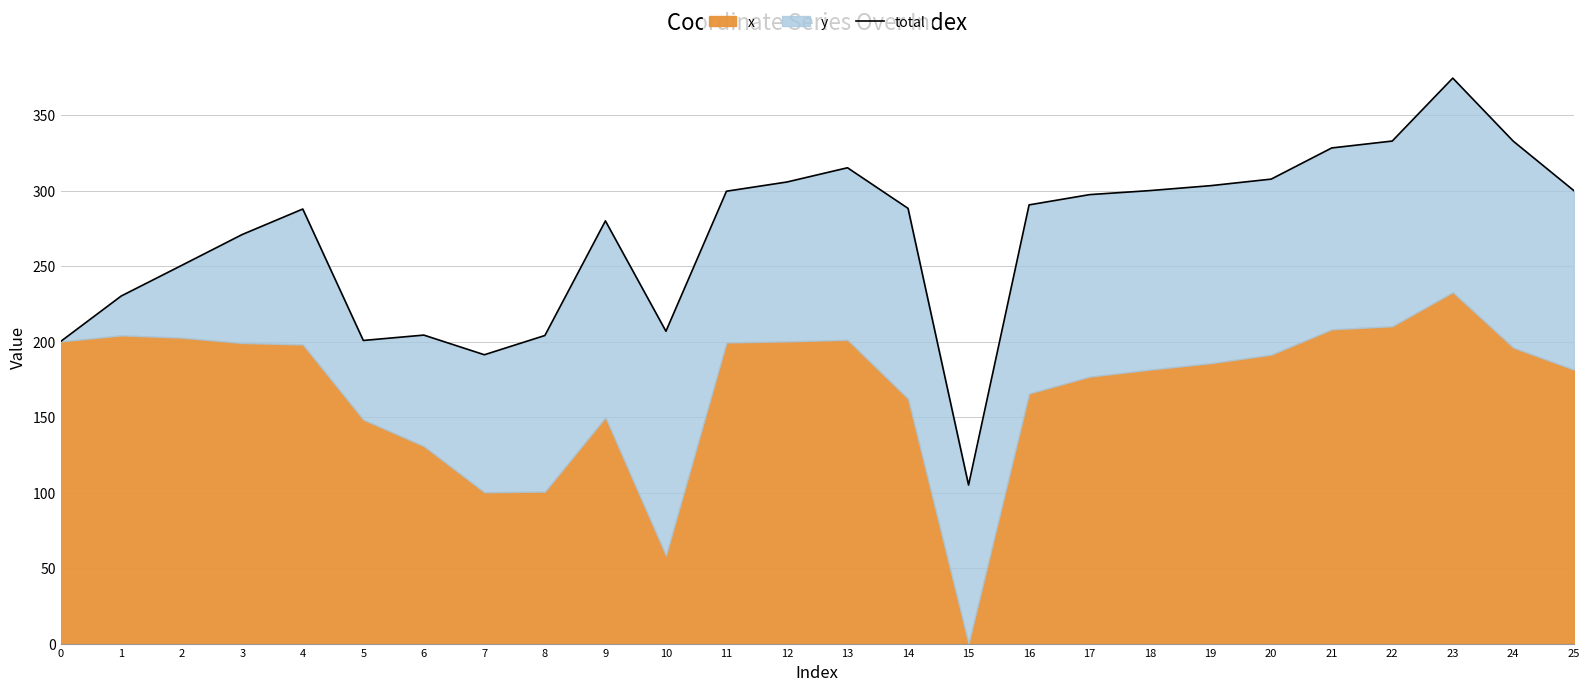

The value at 7 is 191.3. True or false?

True